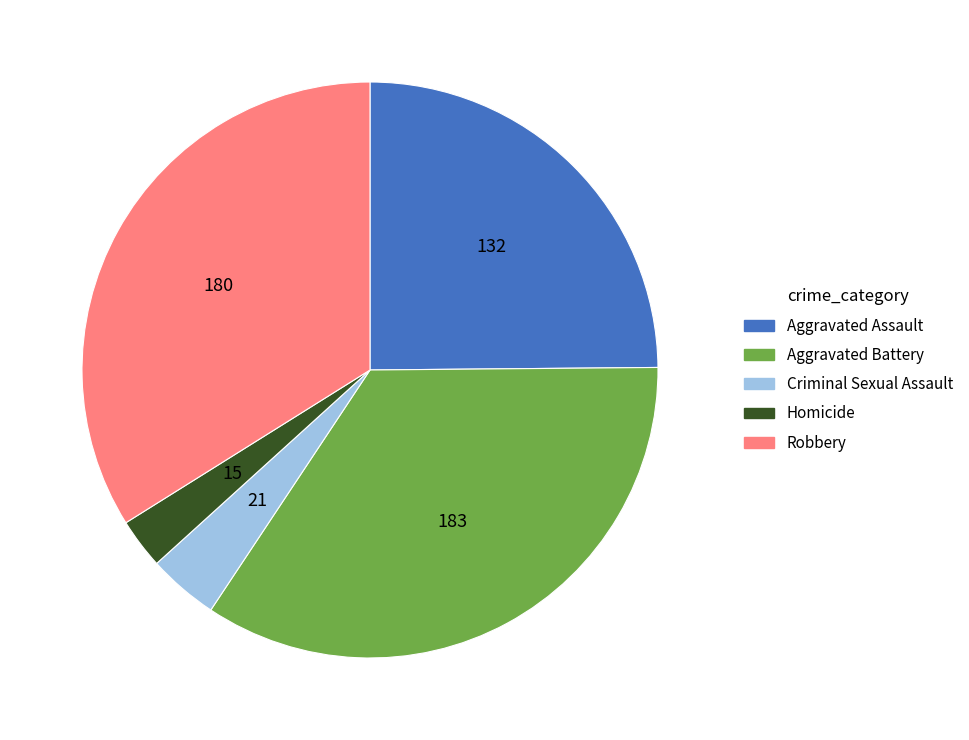

Is the sum of Aggravated Assault and Robbery greater than half?

Yes